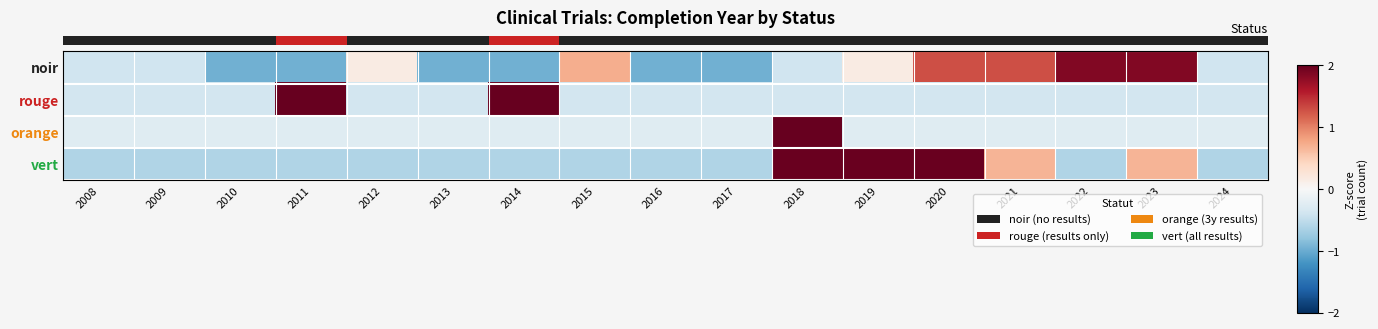

Reading right to left, what are all the values shown in this chart?

row_0: 2024=-0.4	2023=1.9	2022=1.9	2021=1.3	2020=1.3	2019=0.2	2018=-0.4	2017=-1.0	2016=-1.0	2015=0.7	2014=-1.0	2013=-1.0	2012=0.2	2011=-1.0	2010=-1.0	2009=-0.4	2008=-0.4
row_1: 2024=-0.4	2023=-0.4	2022=-0.4	2021=-0.4	2020=-0.4	2019=-0.4	2018=-0.4	2017=-0.4	2016=-0.4	2015=-0.4	2014=2.7	2013=-0.4	2012=-0.4	2011=2.7	2010=-0.4	2009=-0.4	2008=-0.4
row_2: 2024=-0.2	2023=-0.2	2022=-0.2	2021=-0.2	2020=-0.2	2019=-0.2	2018=4.0	2017=-0.2	2016=-0.2	2015=-0.2	2014=-0.2	2013=-0.2	2012=-0.2	2011=-0.2	2010=-0.2	2009=-0.2	2008=-0.2
row_3: 2024=-0.6	2023=0.7	2022=-0.6	2021=0.7	2020=2.0	2019=2.0	2018=2.0	2017=-0.6	2016=-0.6	2015=-0.6	2014=-0.6	2013=-0.6	2012=-0.6	2011=-0.6	2010=-0.6	2009=-0.6	2008=-0.6